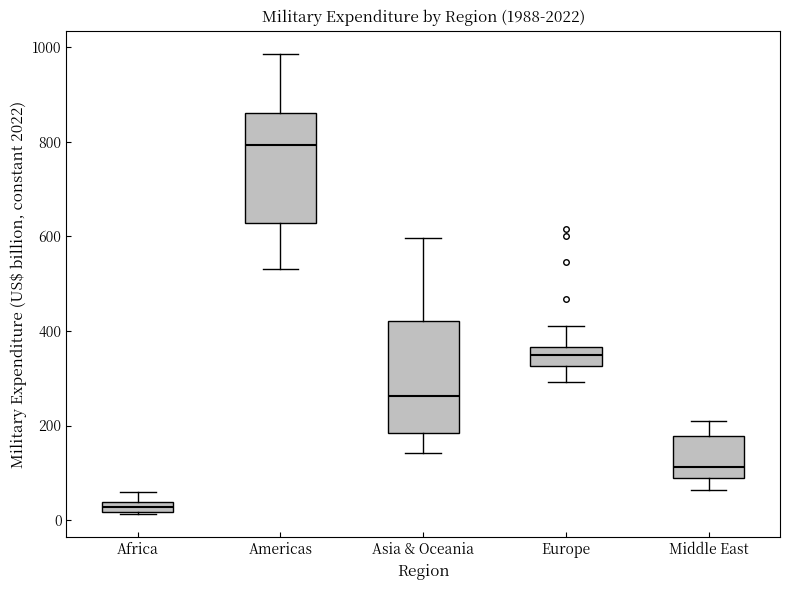

Which box's median line is the highest?

Americas